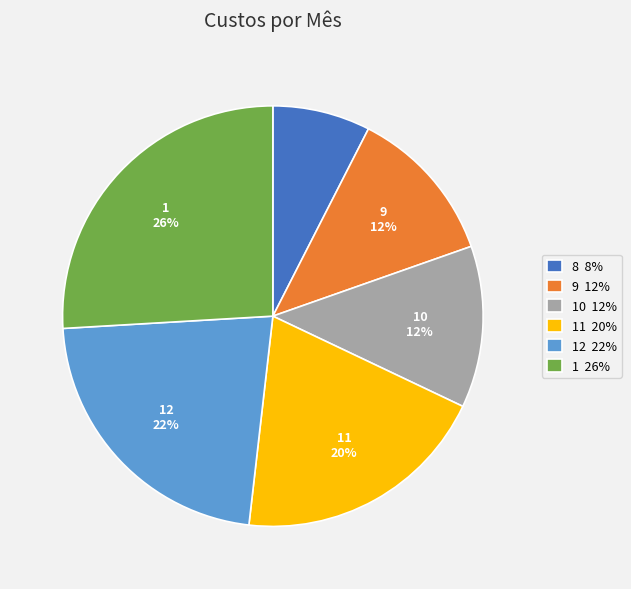

To the nearest percent, what is the difference between the largest and smallest slice percentages?

18%